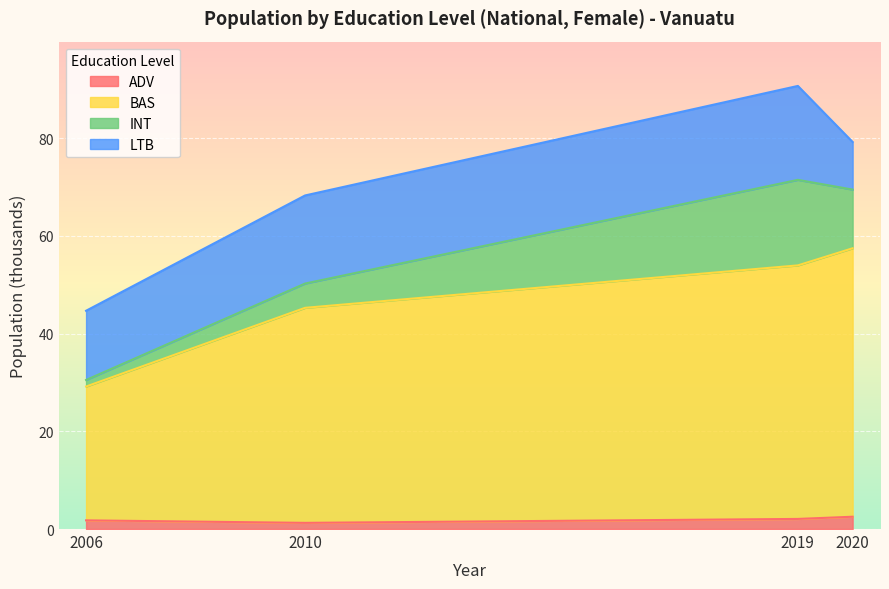

At which label does edu_aggregate_adv reach its minimum?

2010